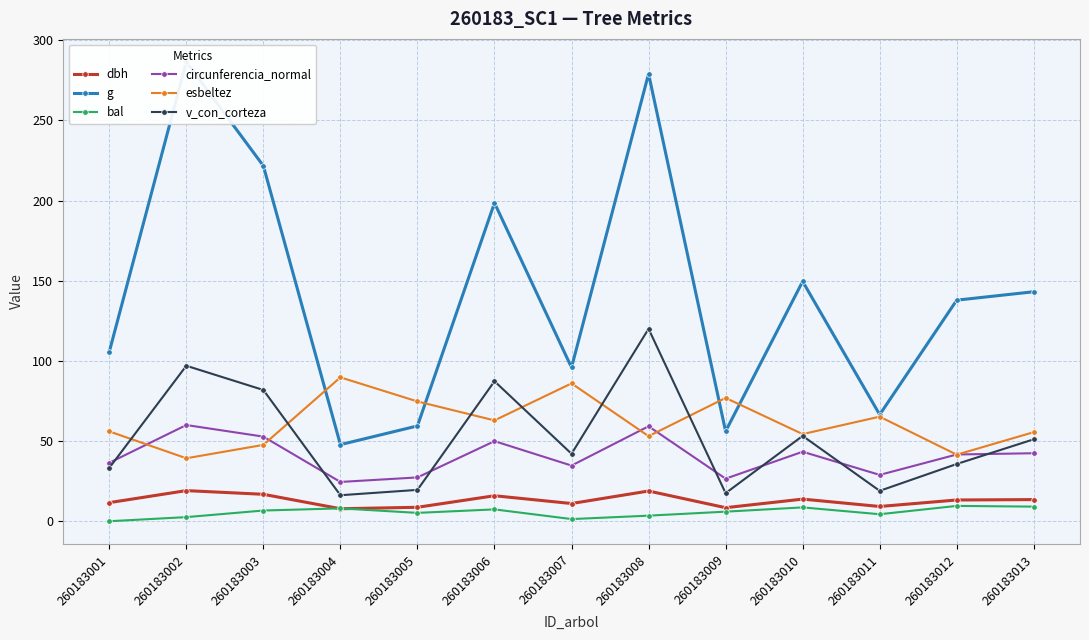

At which category does the chart reach its minimum across all series?

260183001